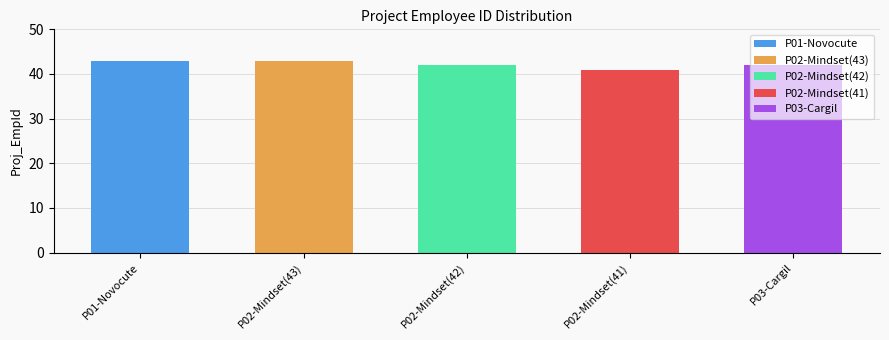

Reading right to left, extract all data points from this chart.

42	41	42	43	43